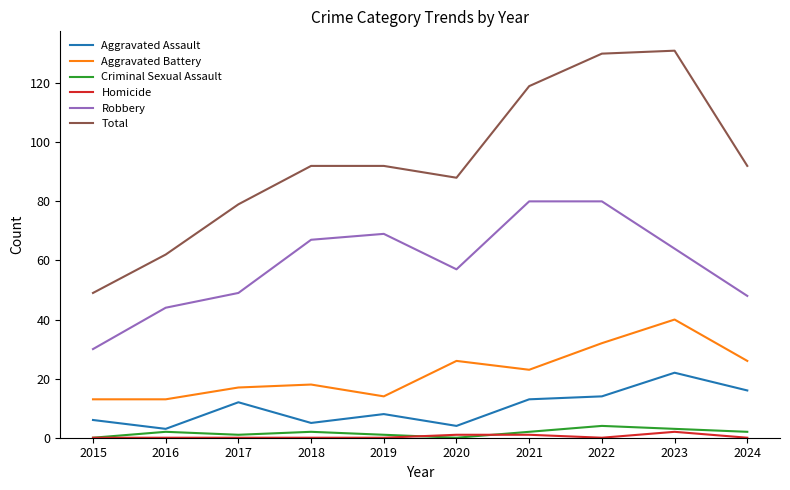

List the series in order of their peak value, lowest first.

Homicide, Criminal Sexual Assault, Aggravated Assault, Aggravated Battery, Robbery, Total